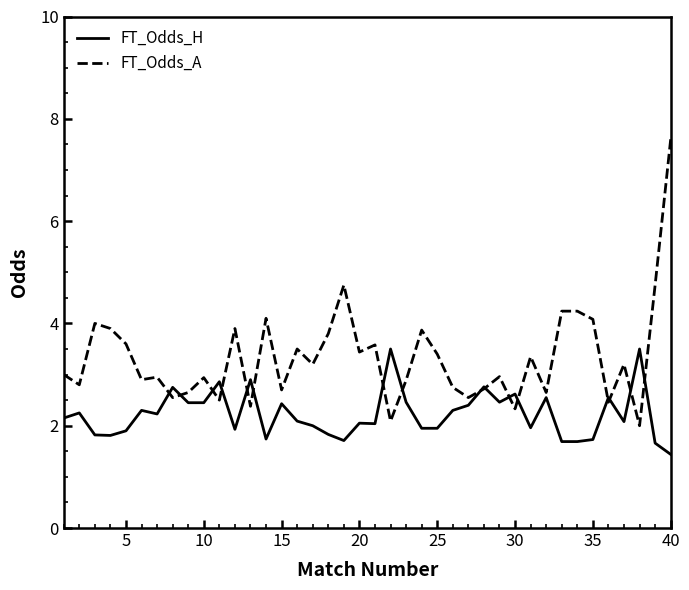

Which series has the largest range (max minus min)?

FT_Odds_A